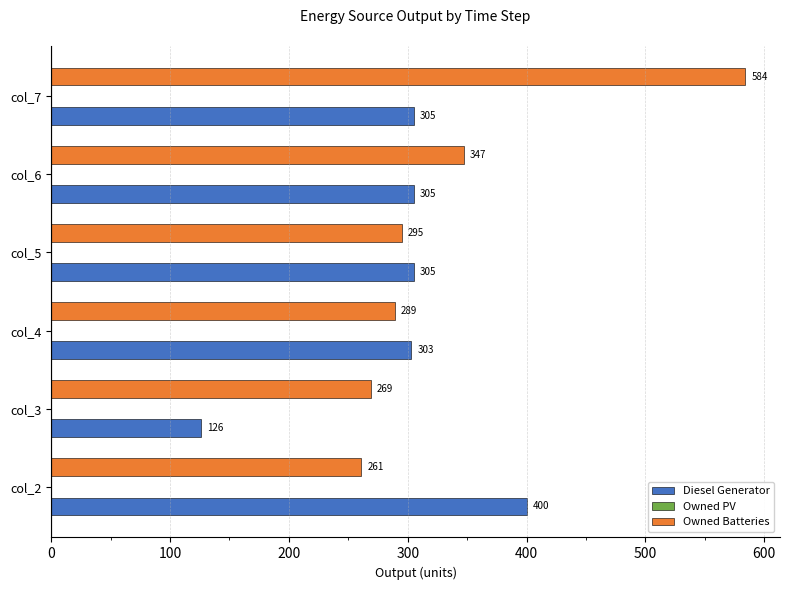

The value of Diesel Generator at col_3 is 126. True or false?

True